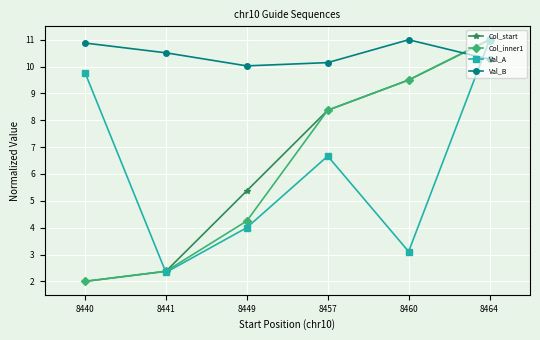

Where does the Col_inner1 series first go above 8?

8457